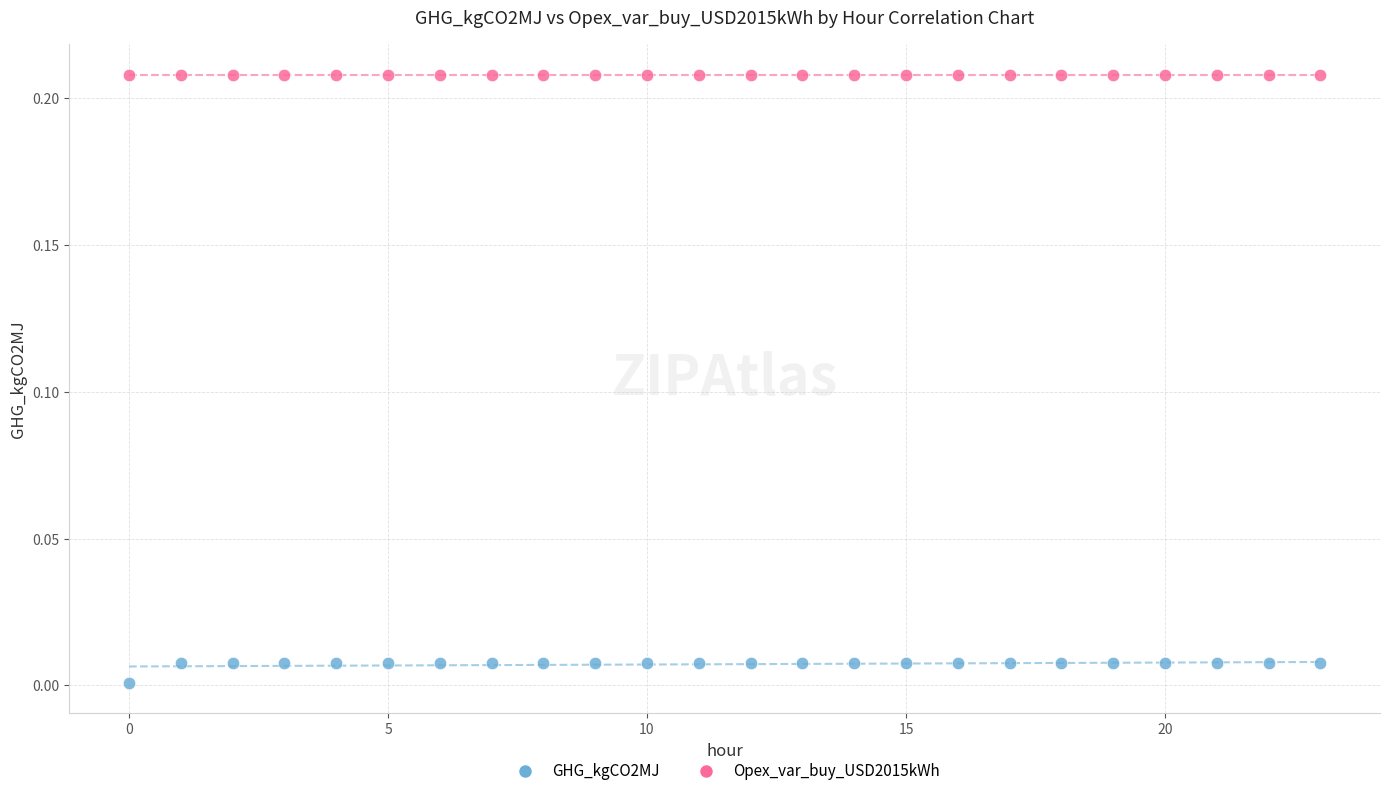

Which series reaches the minimum Y coordinate?

GHG_kgCO2MJ